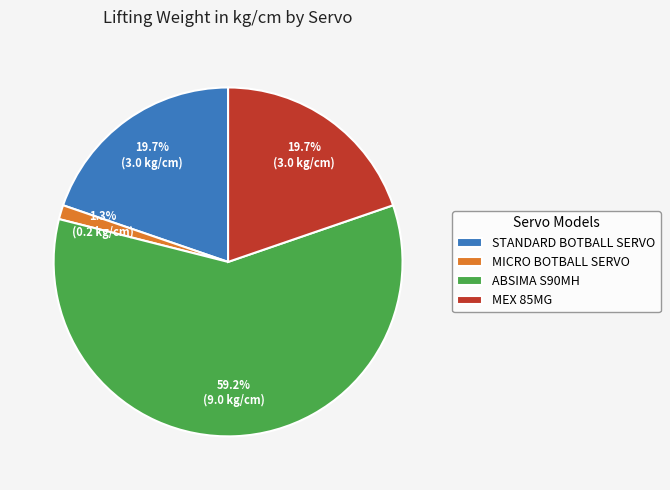

Do MICRO BOTBALL SERVO and STANDARD BOTBALL SERVO together represent more than half of the pie?

No